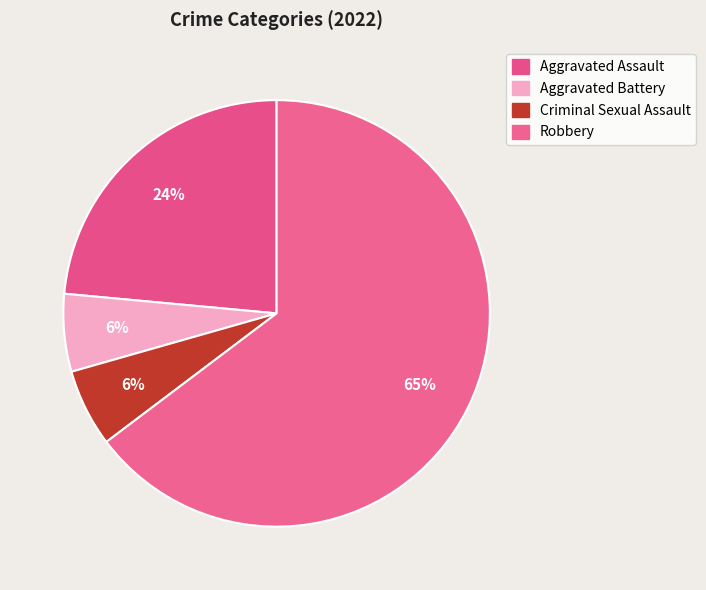

Is there a majority slice in this chart?

Yes